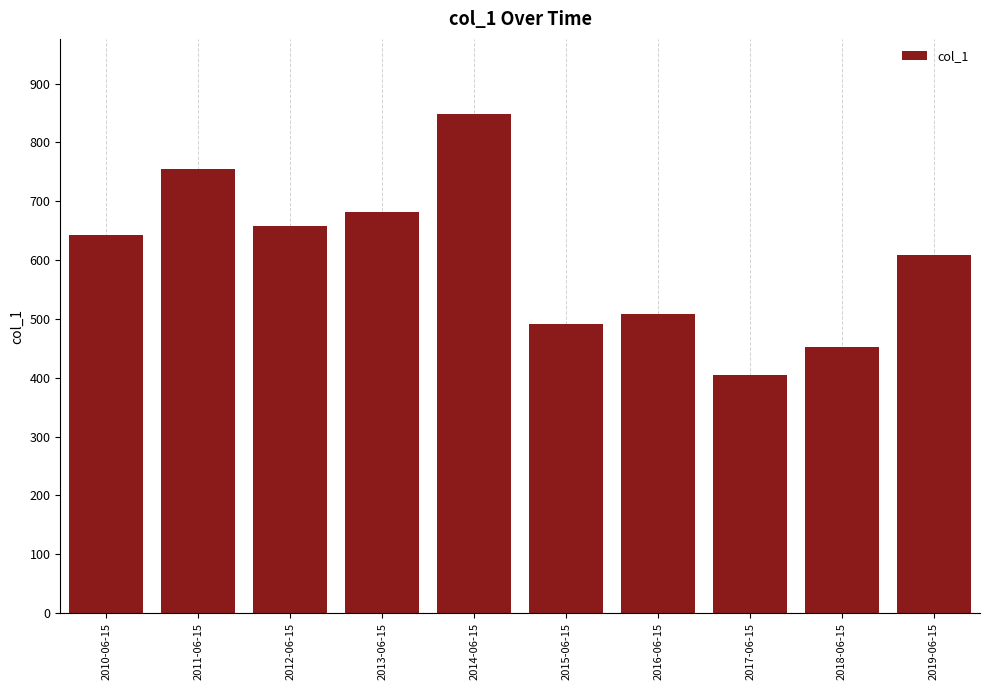

What is the value of the 7th bar from the left?

508.2